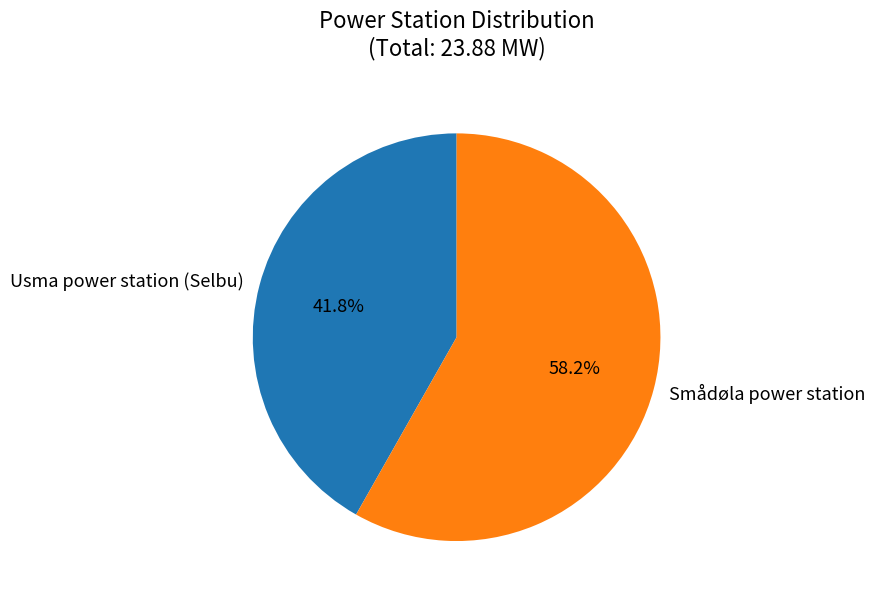

How many segments does this pie chart have?

2